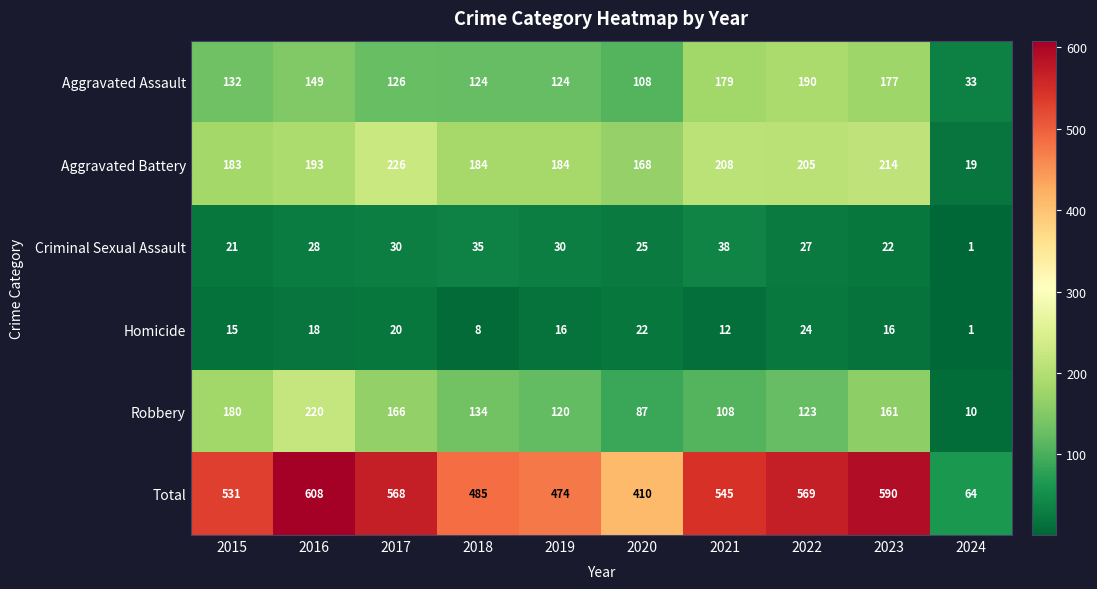

What is the sum of the Criminal Sexual Assault values at 2019 and 2024?

31